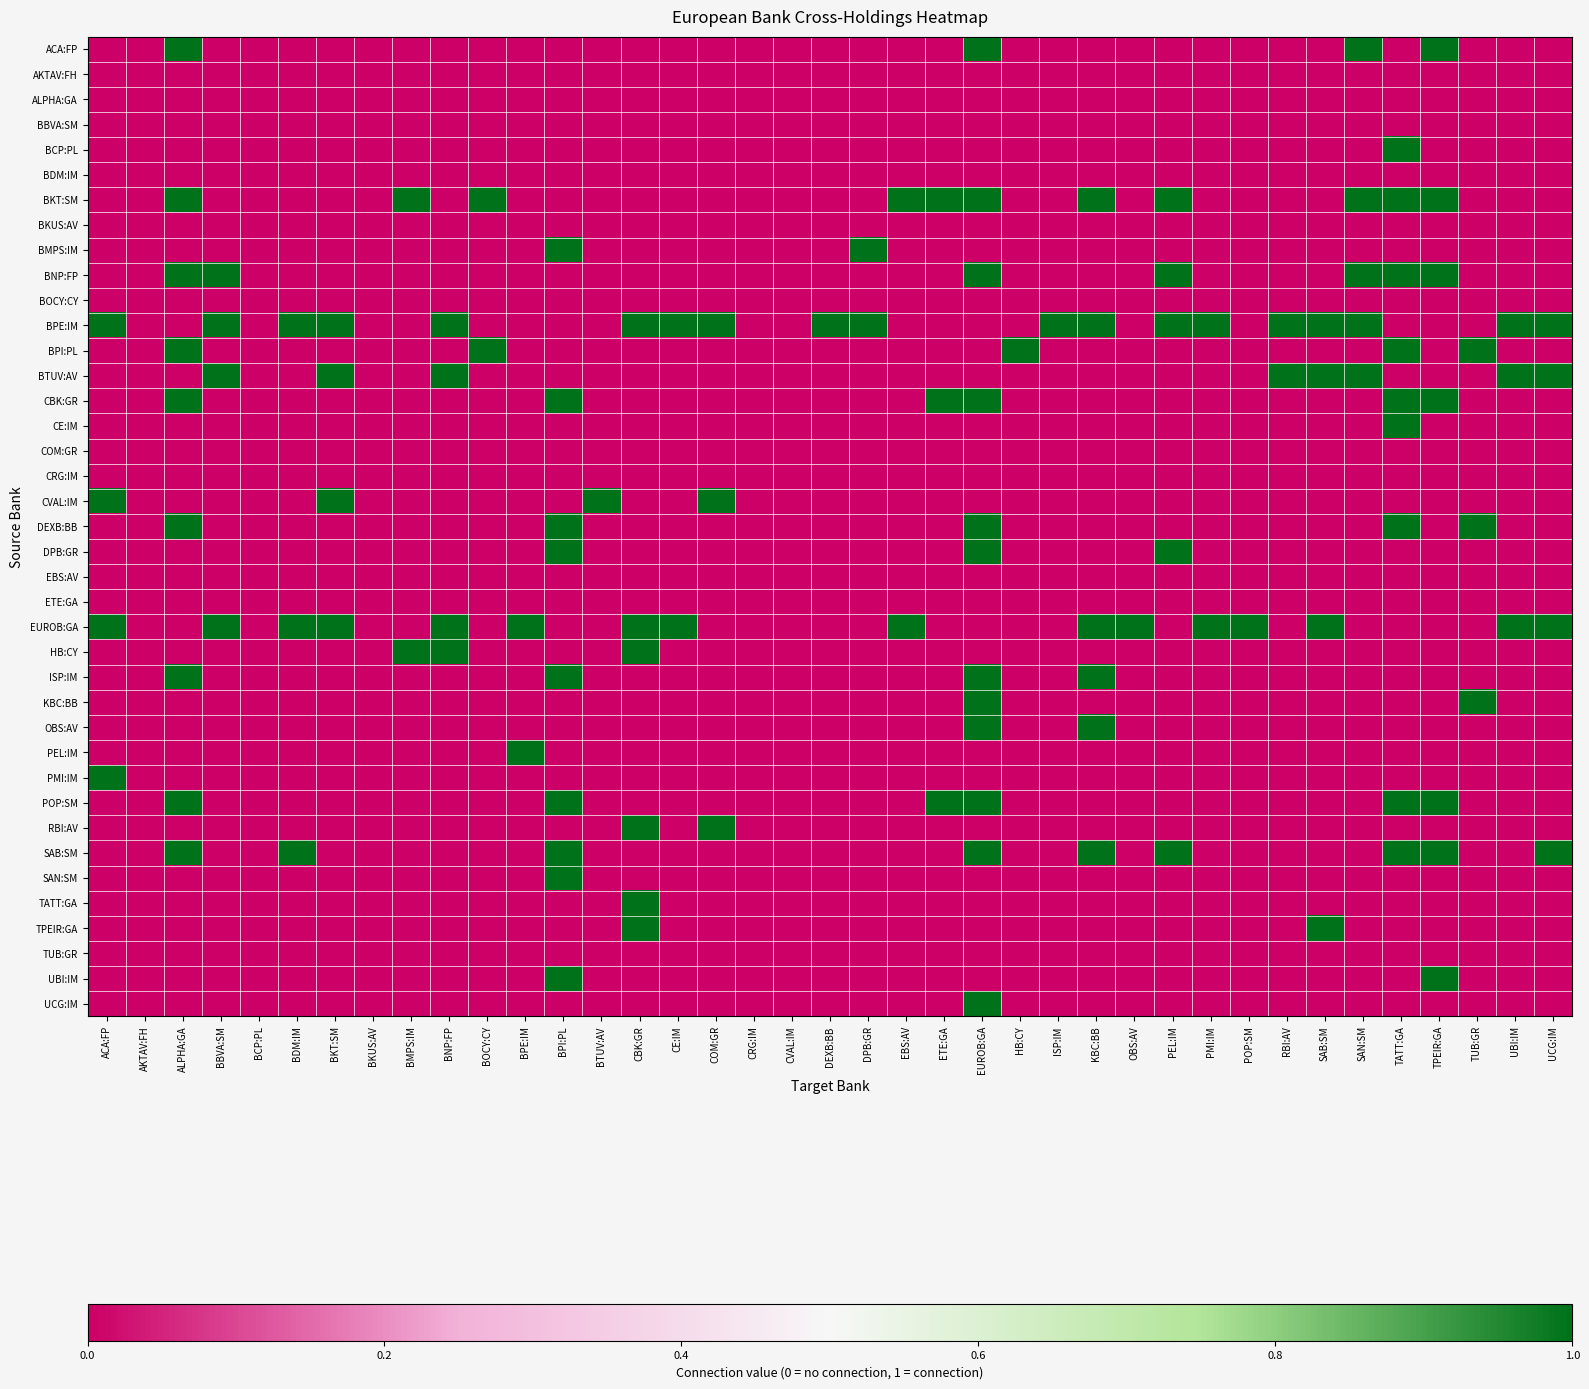

Which series has the largest total across all categories?

BPE:IM